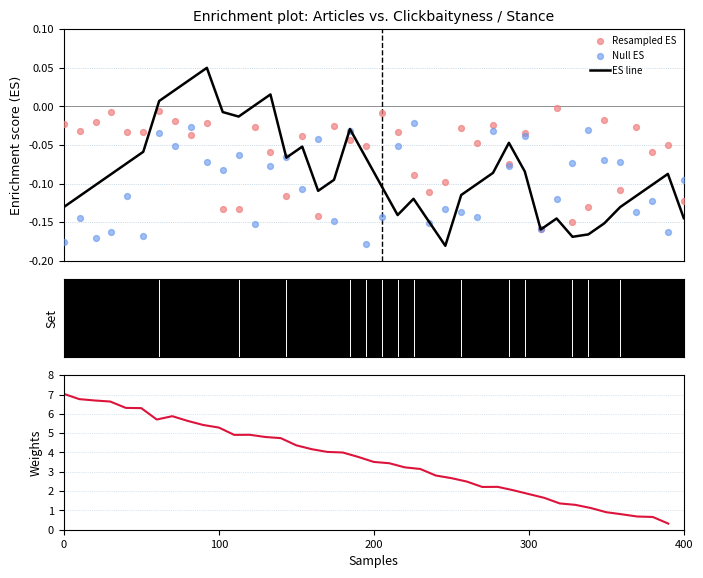

Is the value of Resampled ES at 7 greater than the value of Null ES at 27?

Yes